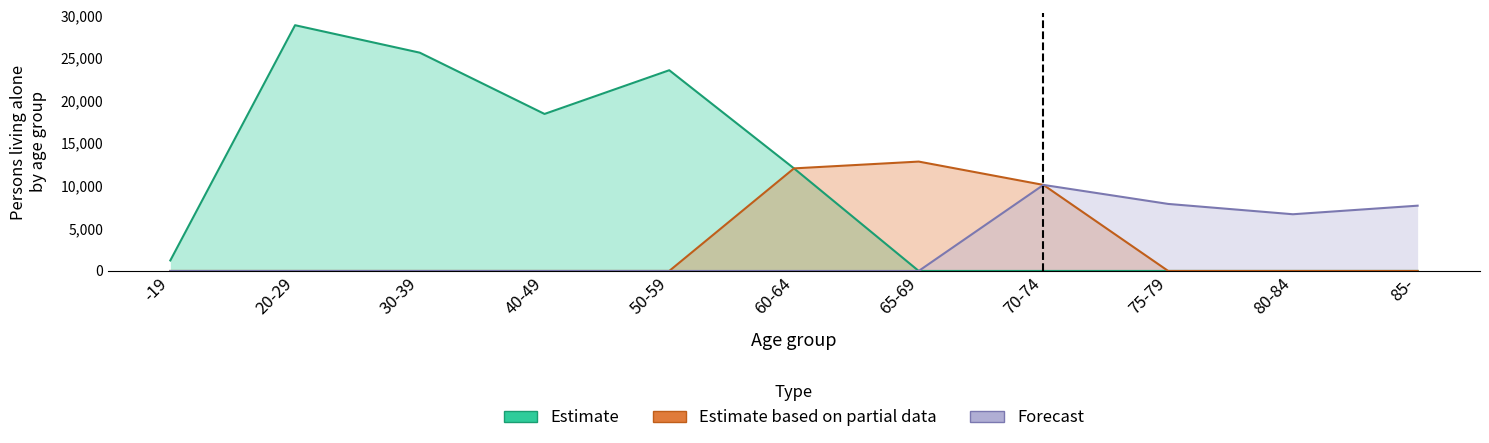

Which series has the largest range (max minus min)?

Estimate